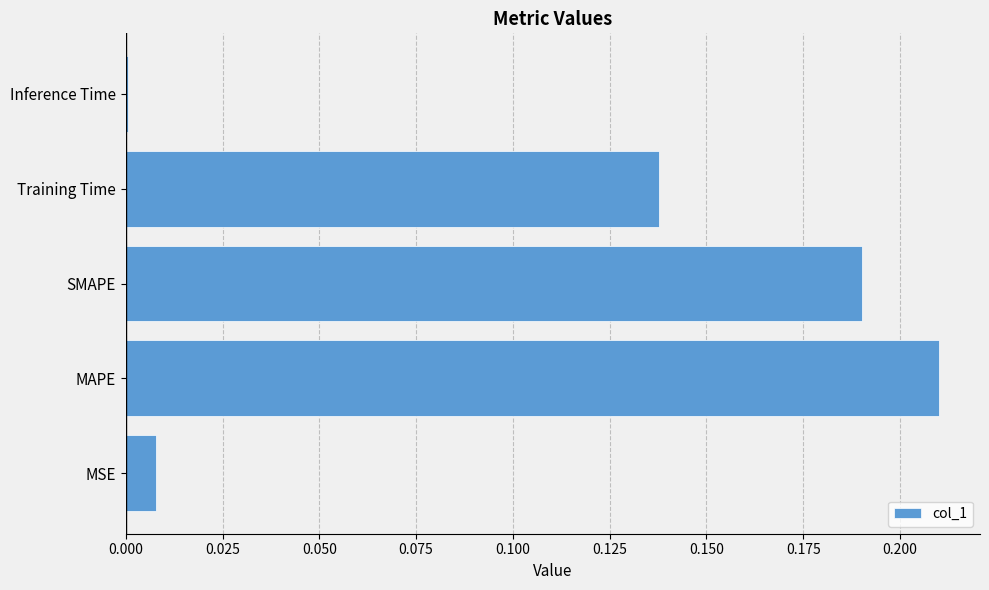

Between SMAPE and MSE, which is larger?

SMAPE